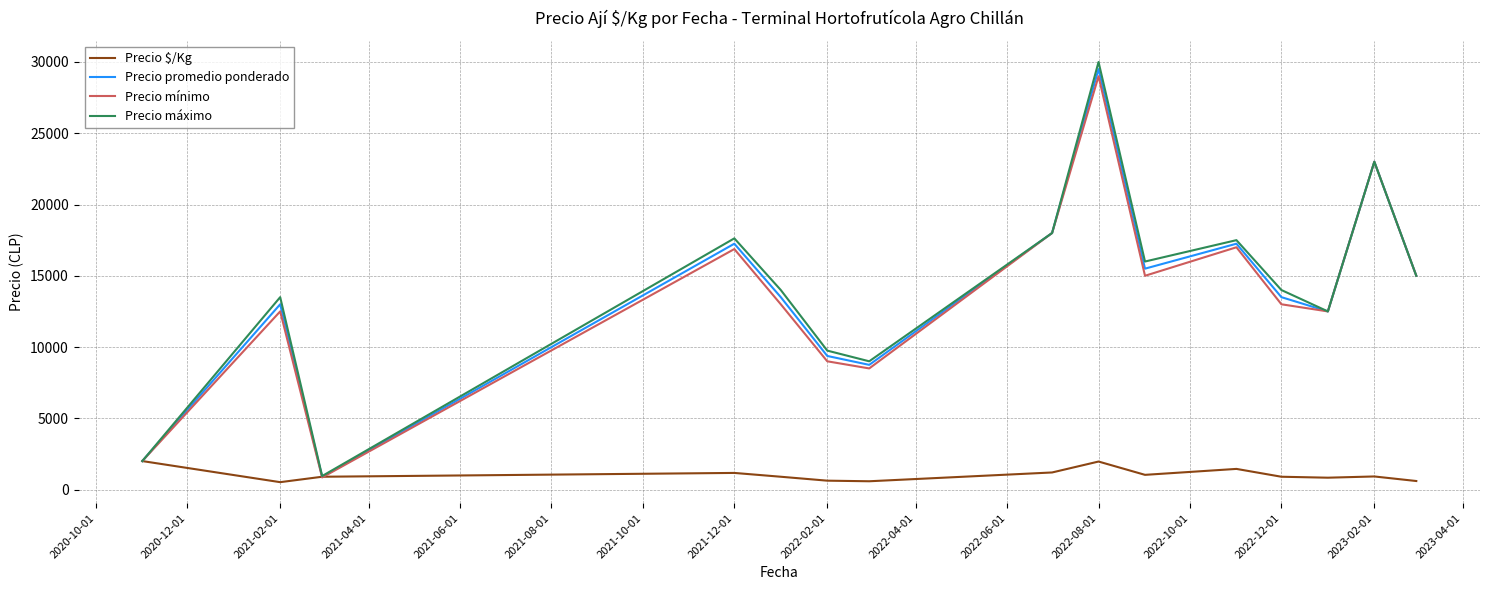

Which series has the widest spread of values?

Precio máximo